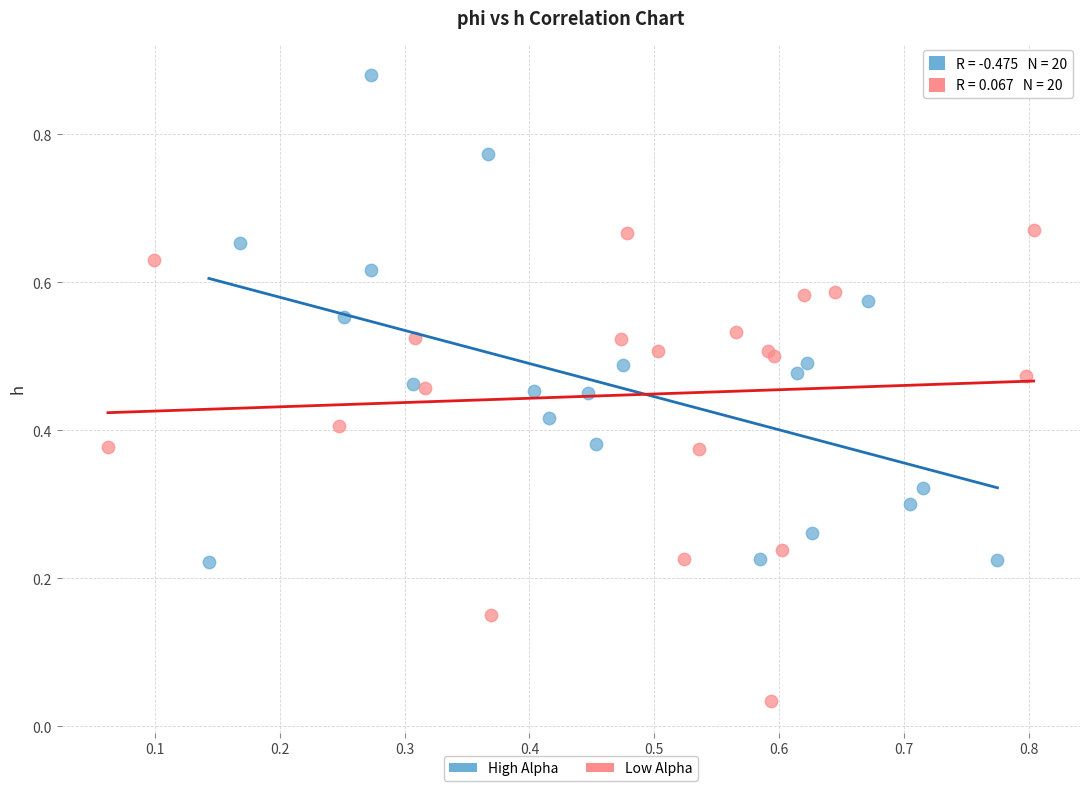

Which series contains the highest Y value?

High Alpha